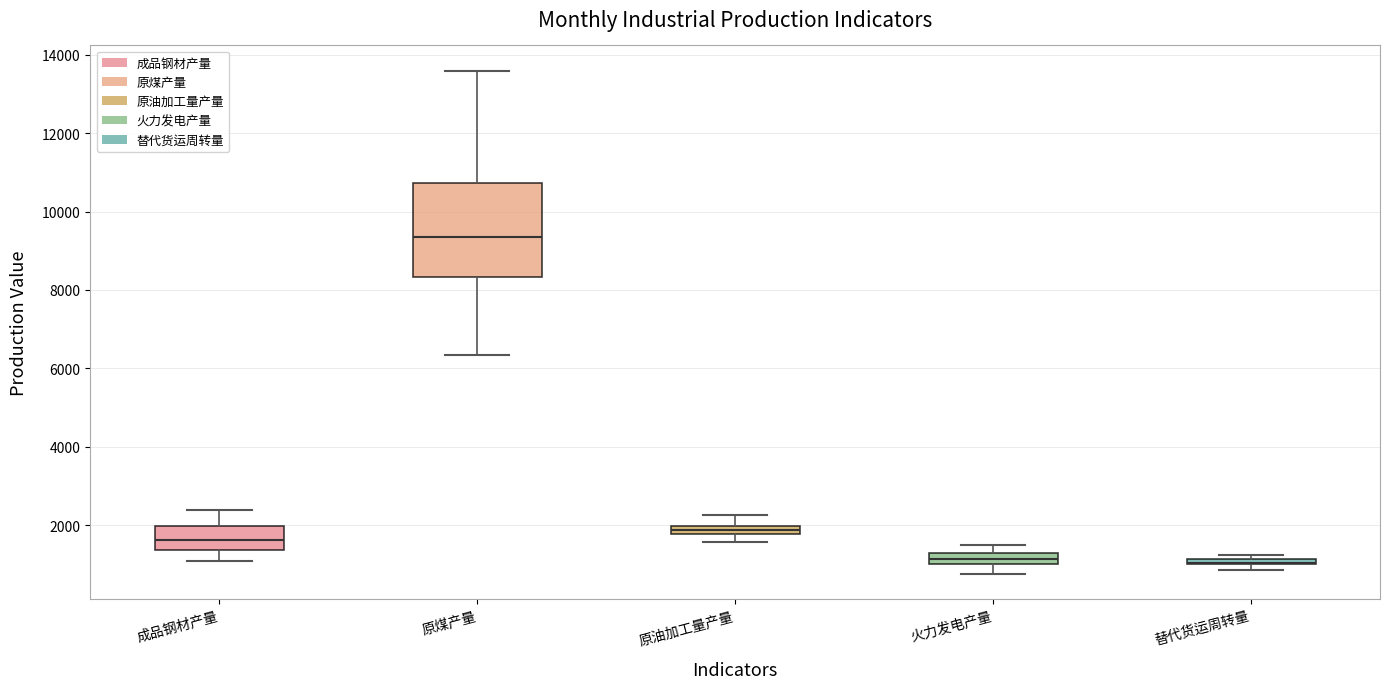

Where does the lower whisker of the box for 火力发电产量 end on the y-axis? The values are not printed on the chart, so give them approximately, as read against the axis.

800